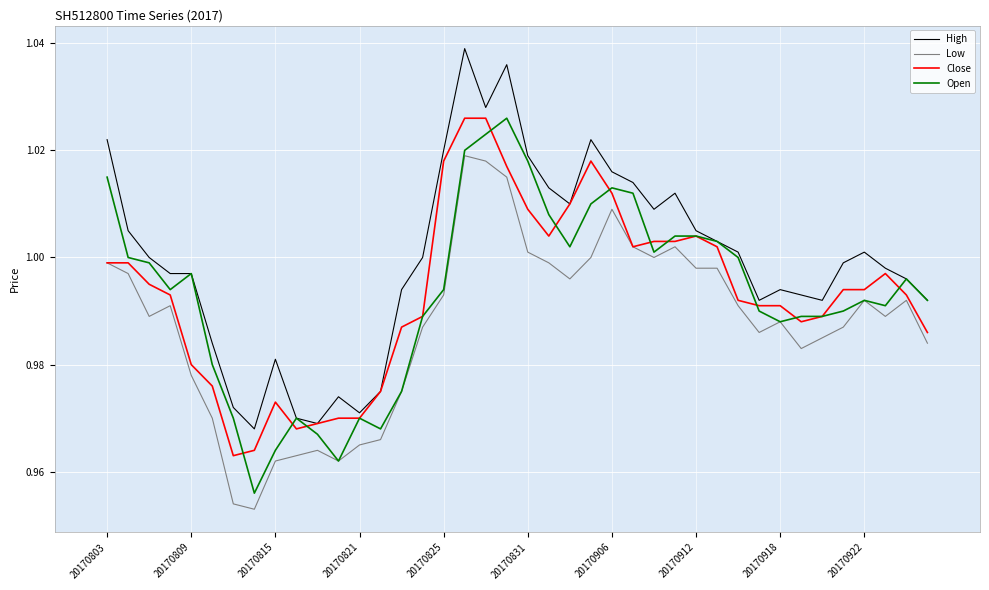

What is the difference between the second highest and minimum values in the High series?

0.1